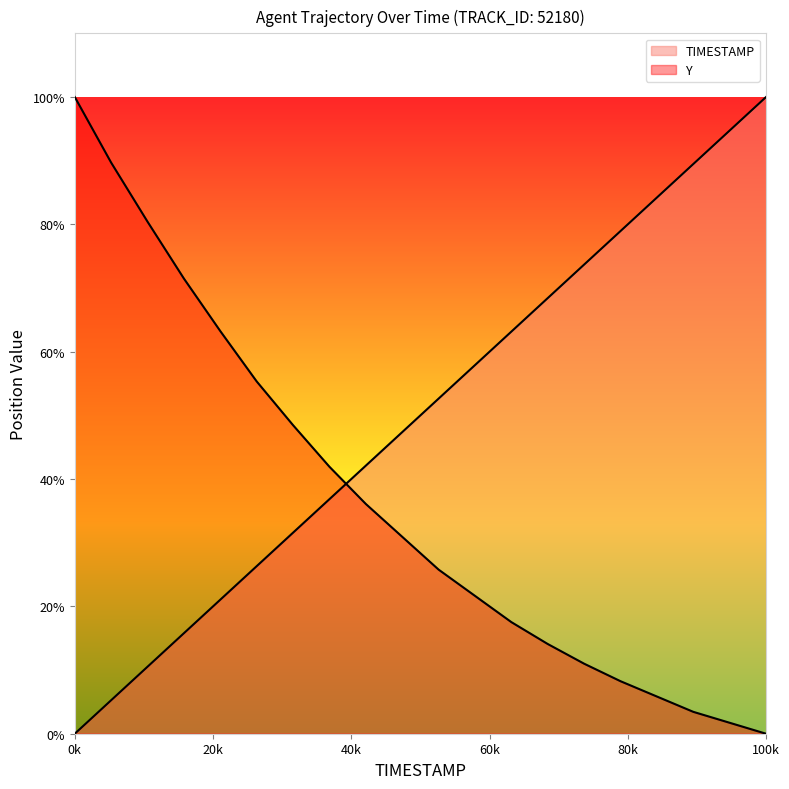

What position from the right is 1446.8?

12